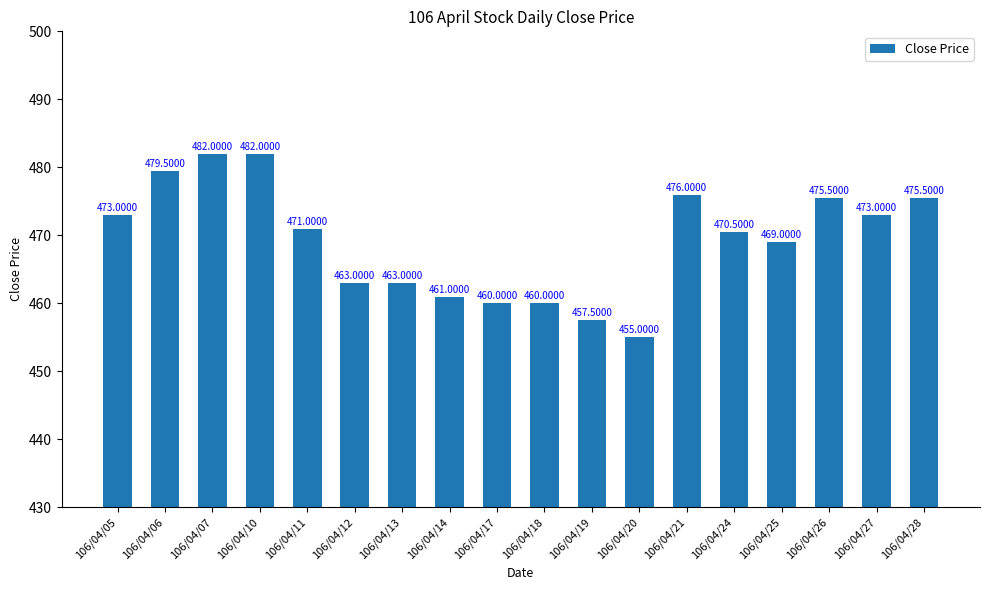

Reading left to right, list all the values displayed in this chart.

473.0	479.5	482.0	482.0	471.0	463.0	463.0	461.0	460.0	460.0	457.5	455.0	476.0	470.5	469.0	475.5	473.0	475.5